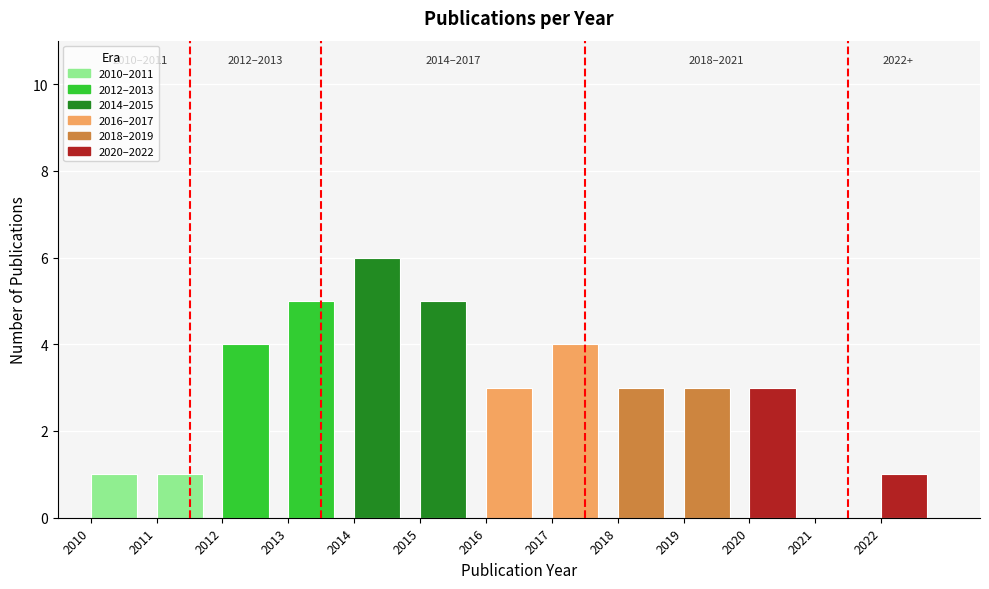

Over which range of the x-axis is the bar tallest?

2014 to 2015